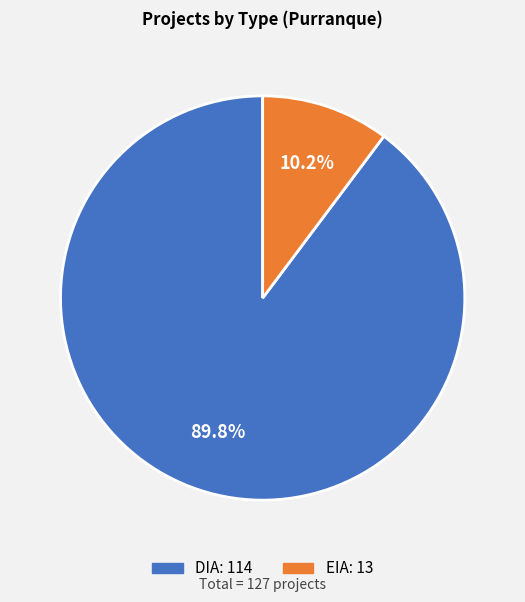

Does EIA account for over 50% of the chart?

No